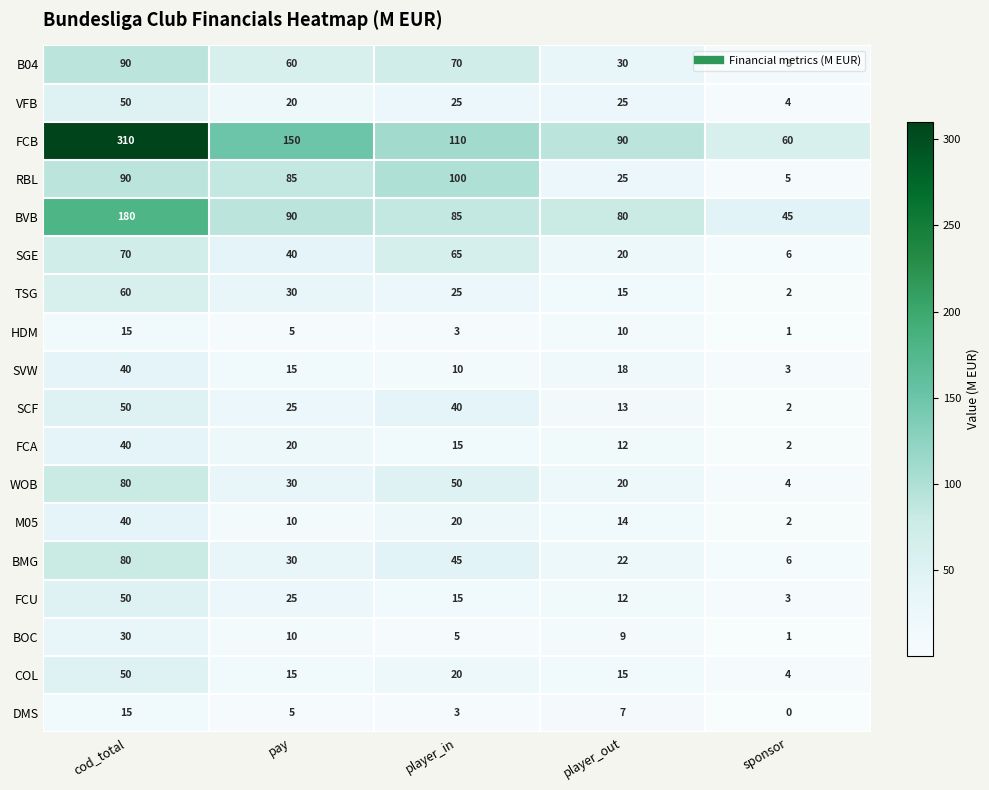

How many distinct data groups are displayed?

18